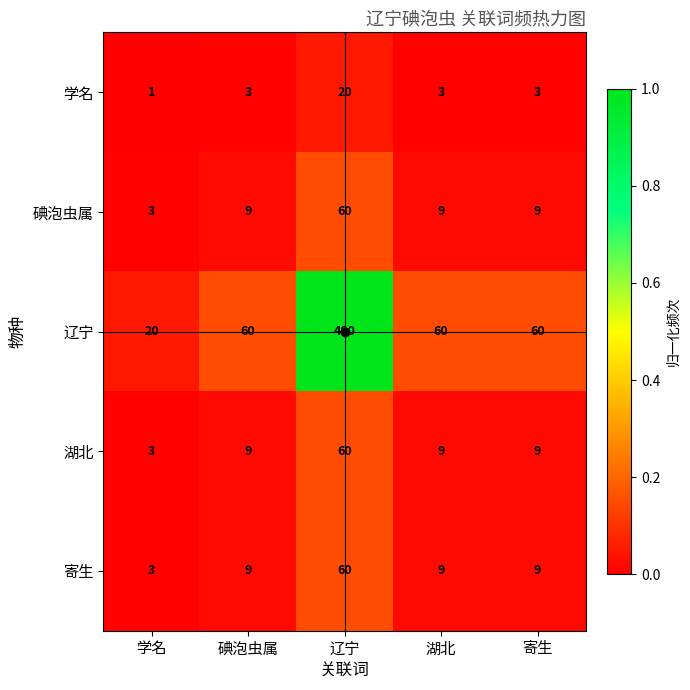

The value of 寄生 at 碘泡虫属 is 4. True or false?

False